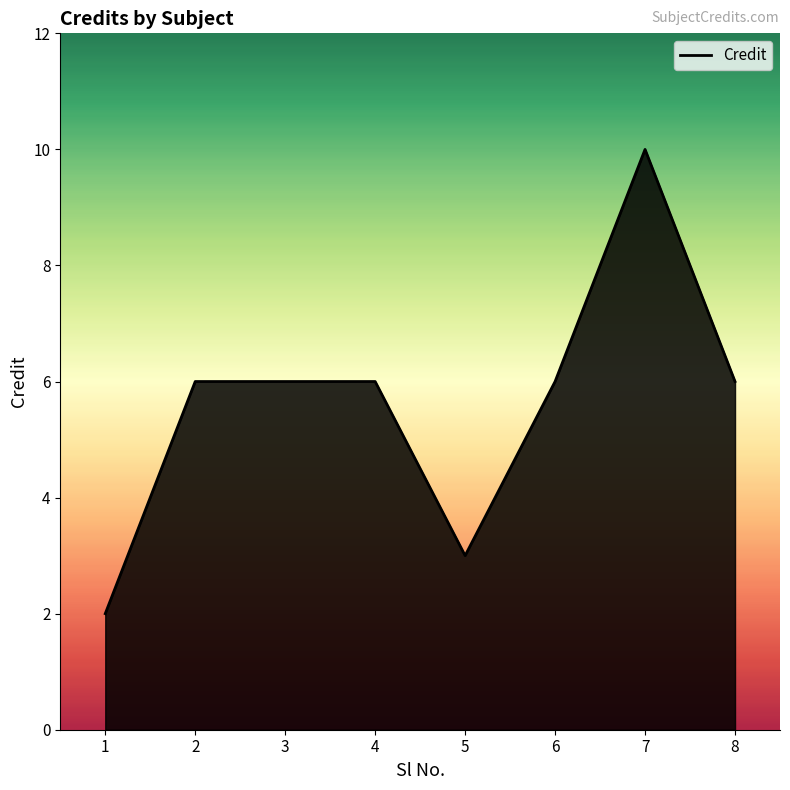

At which category does the chart reach its peak across all series?

7